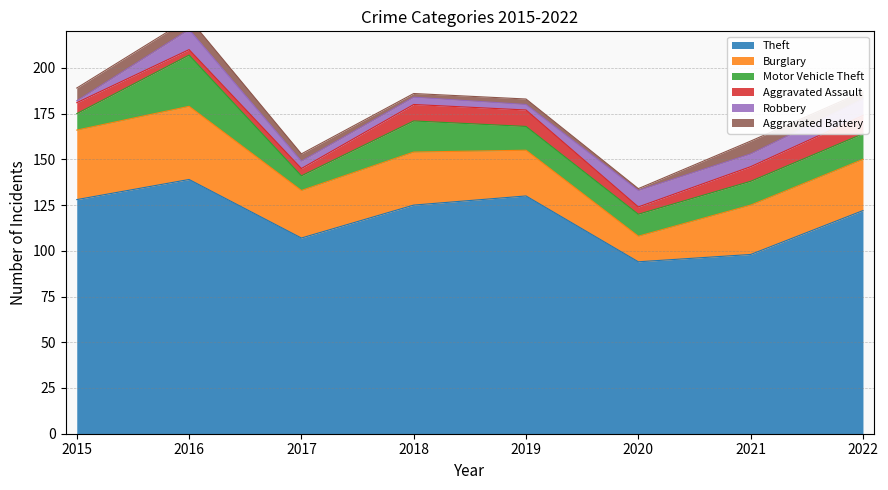

True or false: Theft and Aggravated Battery intersect in this chart.

False